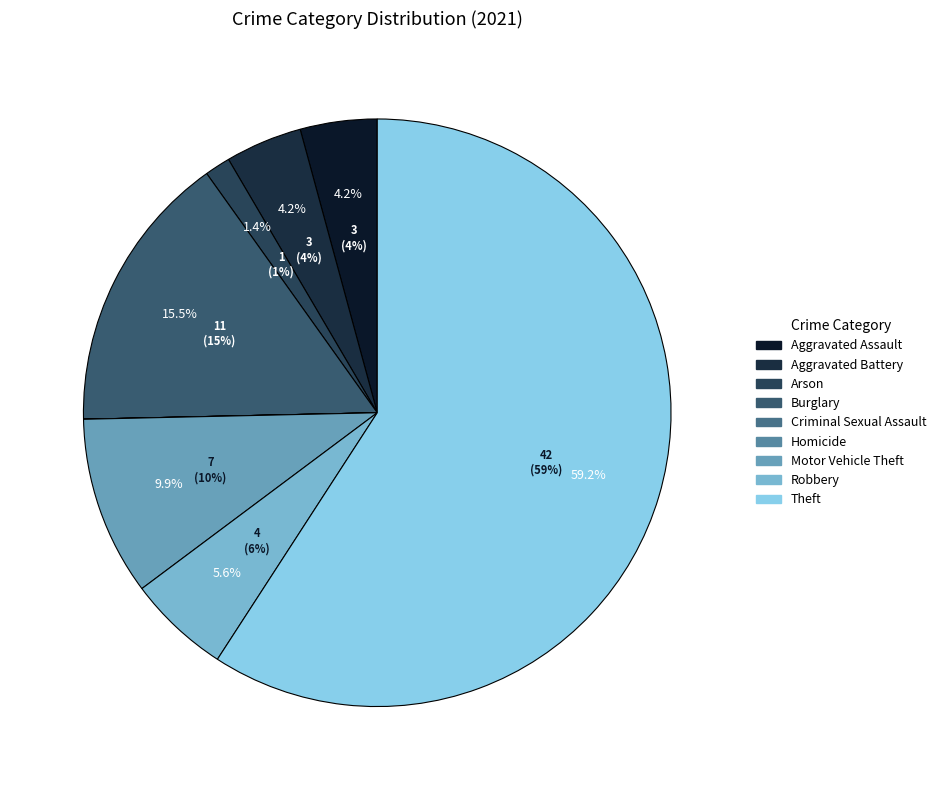

Combined, do Homicide and Theft account for over 50%?

Yes